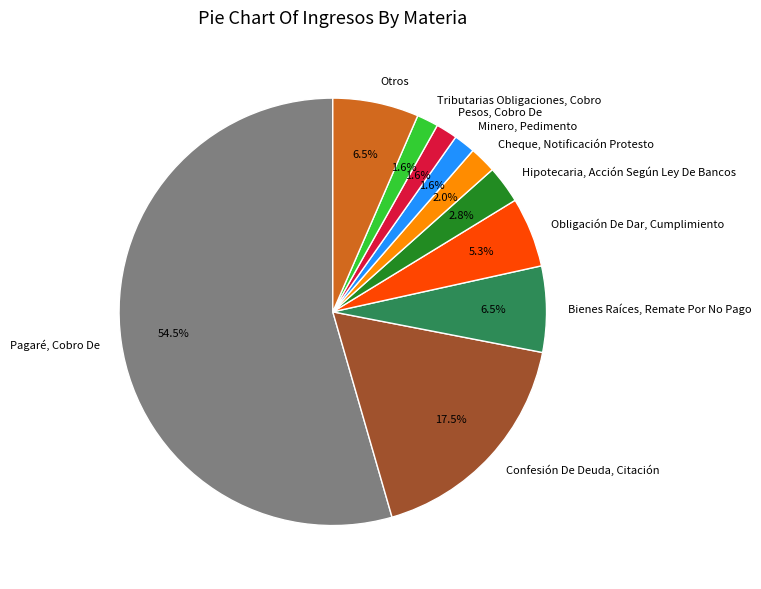

To the nearest percent, what is the difference between the largest and smallest slice percentages?

53%